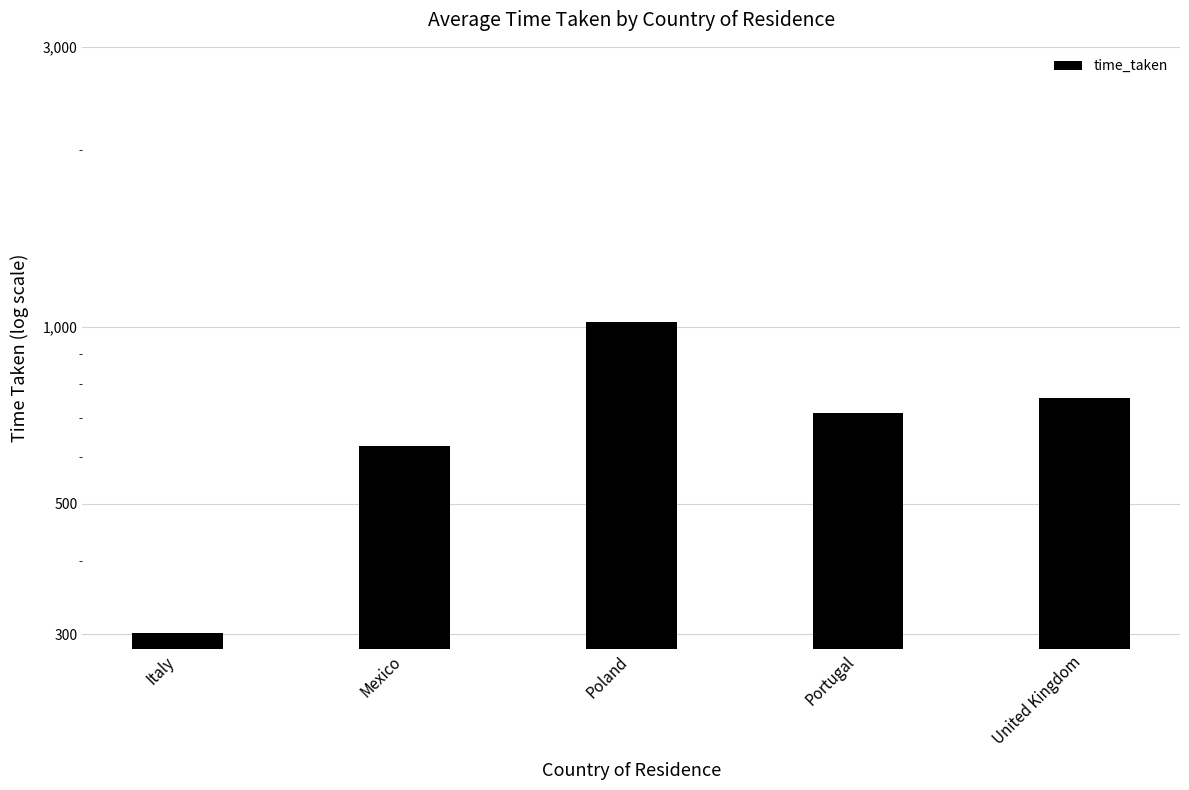

Where is the data nearest to the value 659?

Mexico